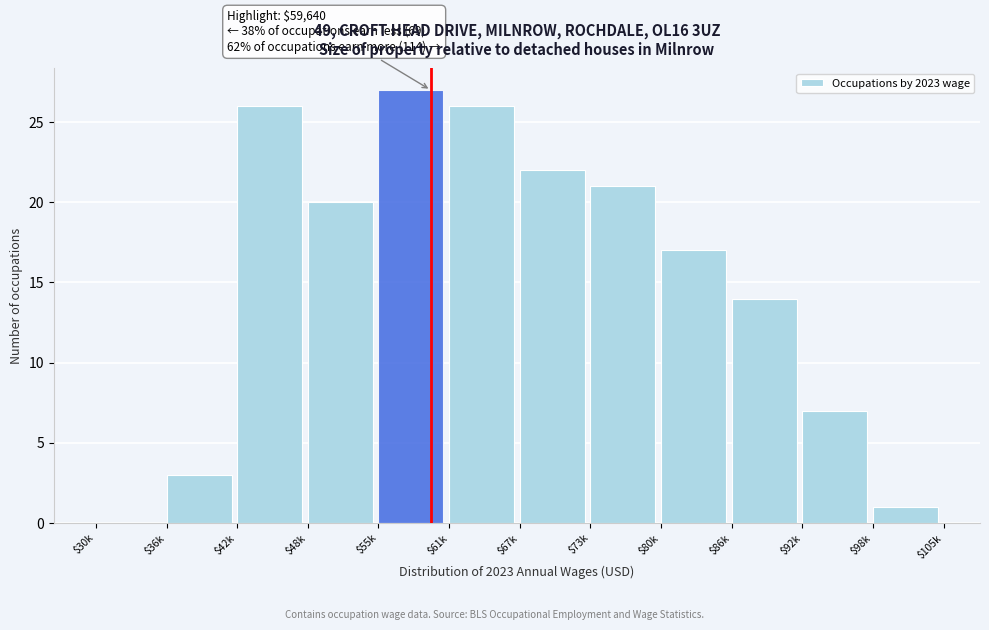

At which label is the value closest to 13?

$86k